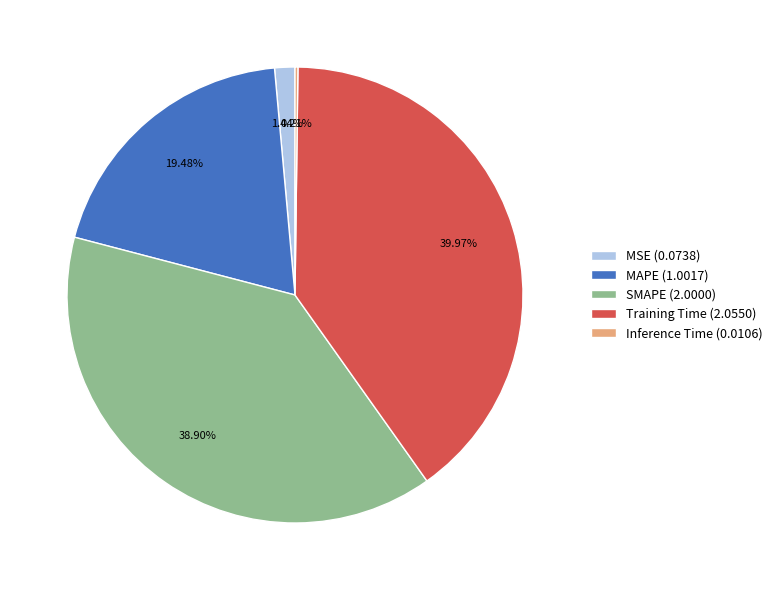

True or false: Training Time accounts for 40% of the total.

True